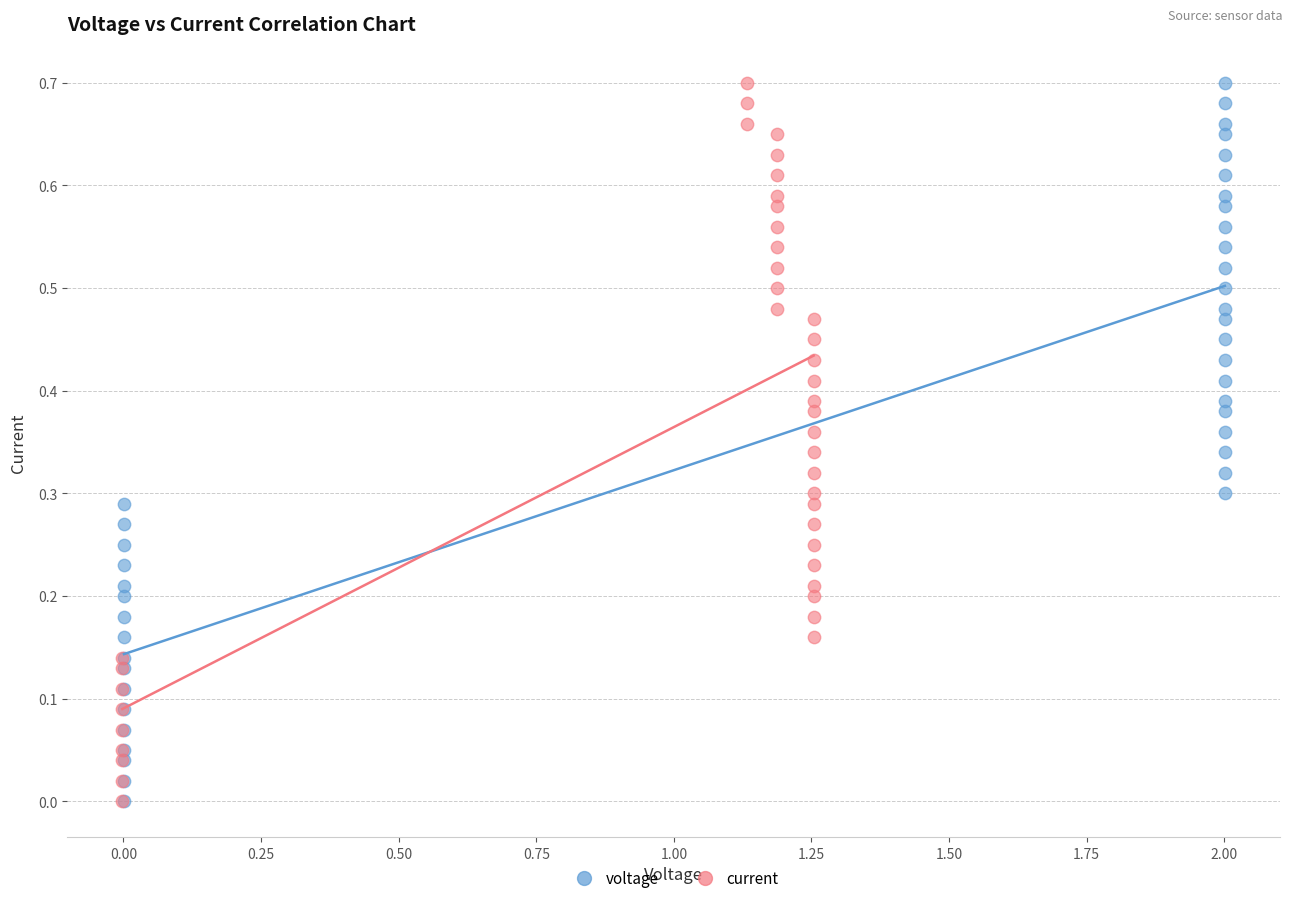

What are all the series names shown in the legend?

voltage, current